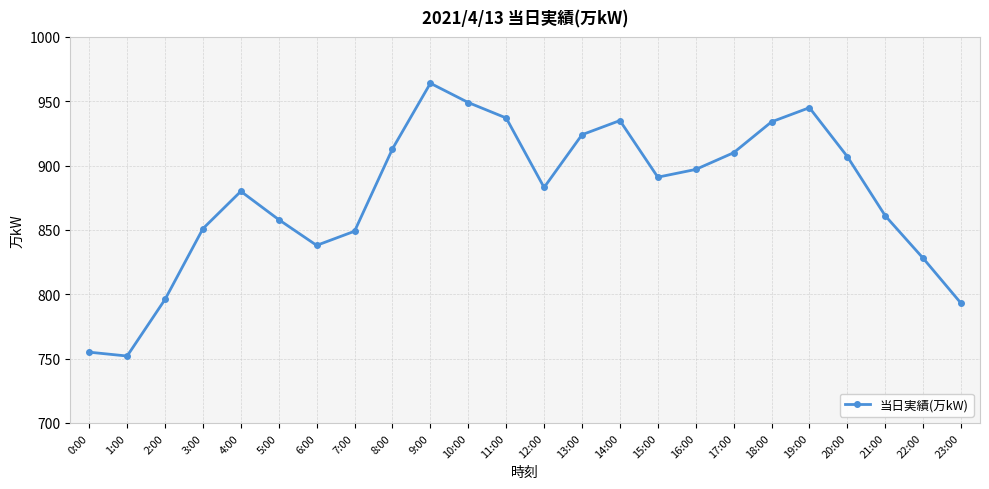

What is the label of the 12th point from the left?

11:00